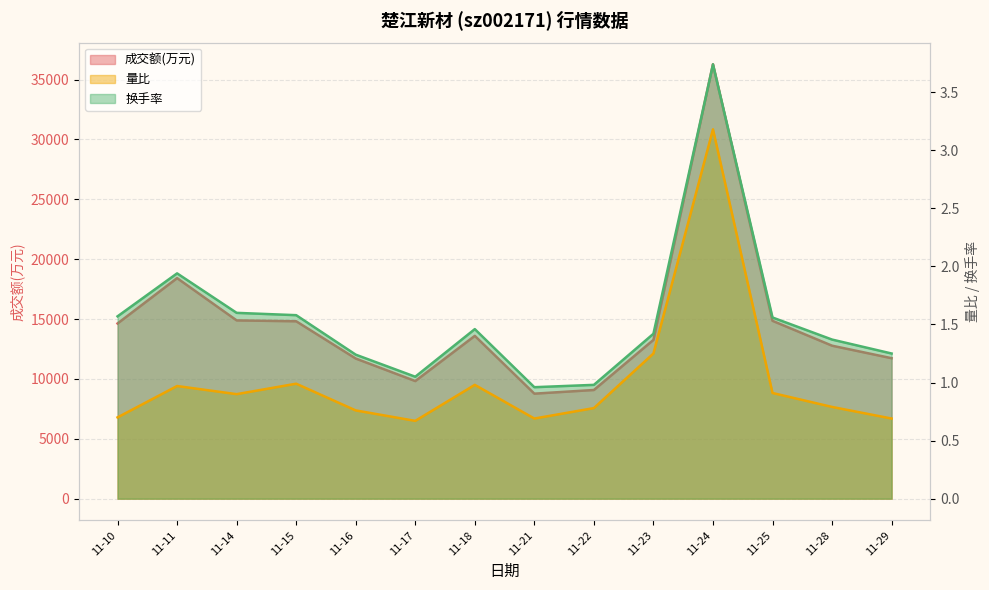

What is the highest value of the 换手率 series?

3.7